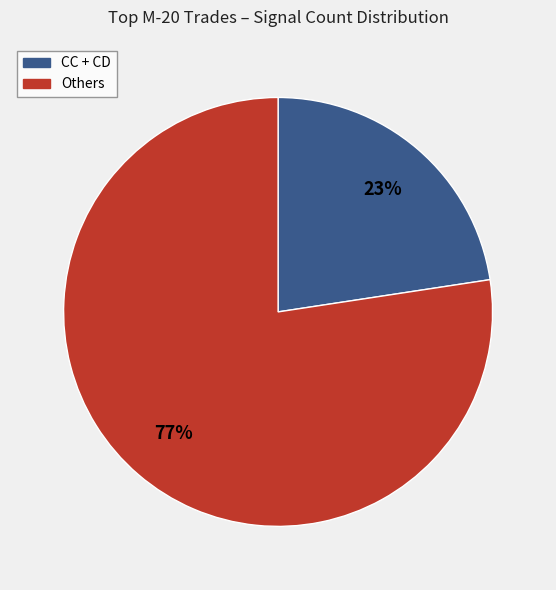

How many segments does this pie chart have?

2